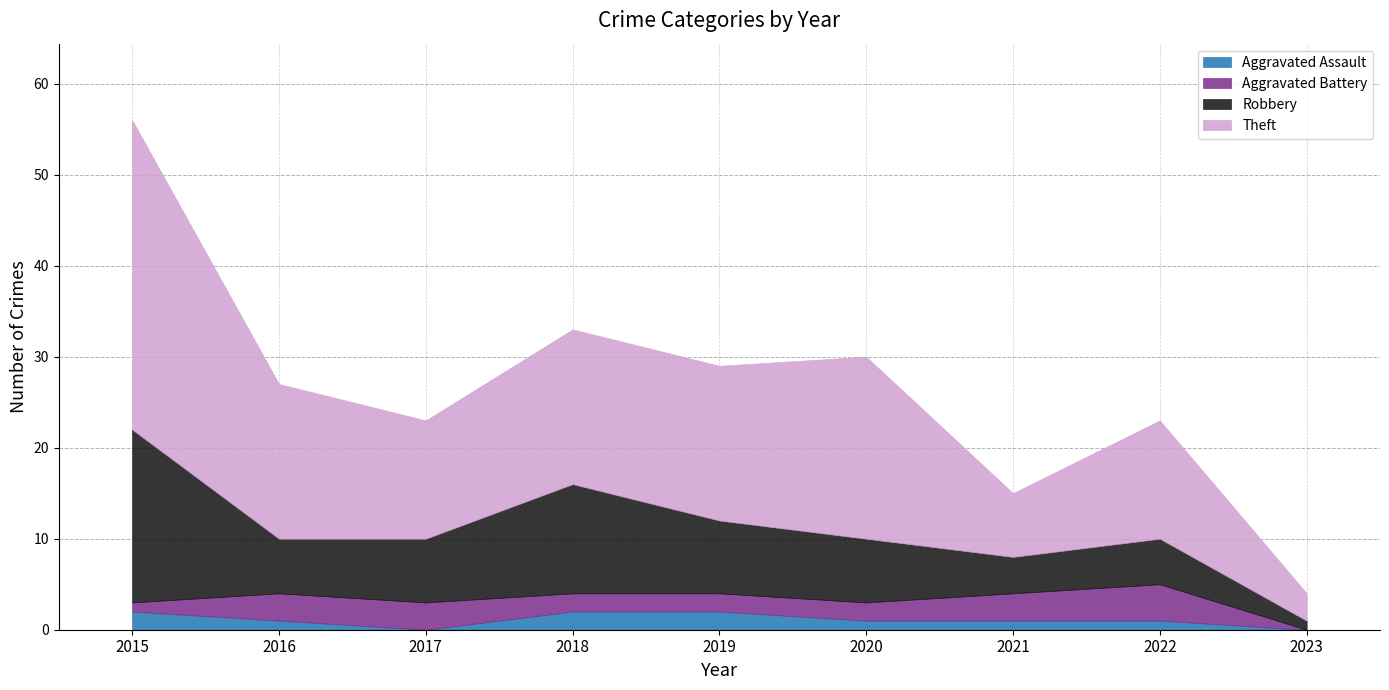

What is the average value of the Aggravated Assault series?

1